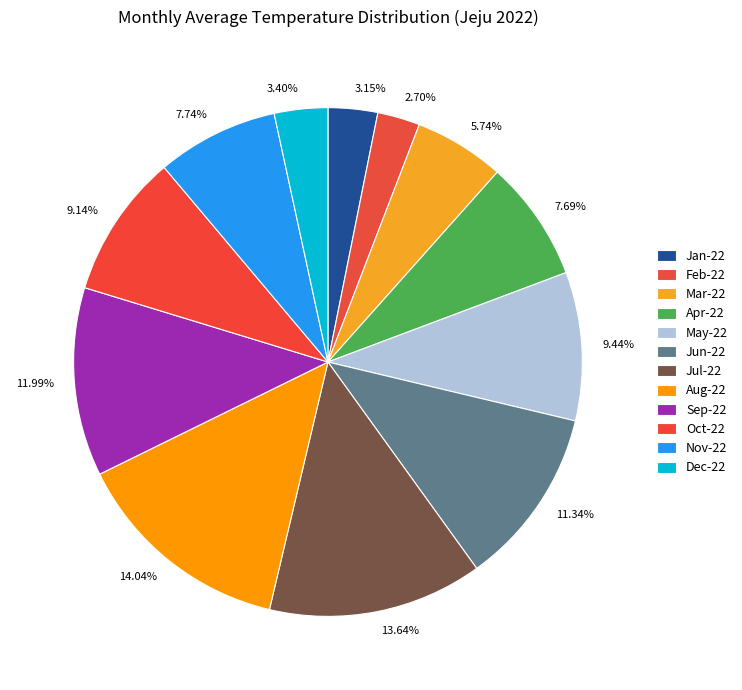

To the nearest percent, what is the average slice percentage?

8%